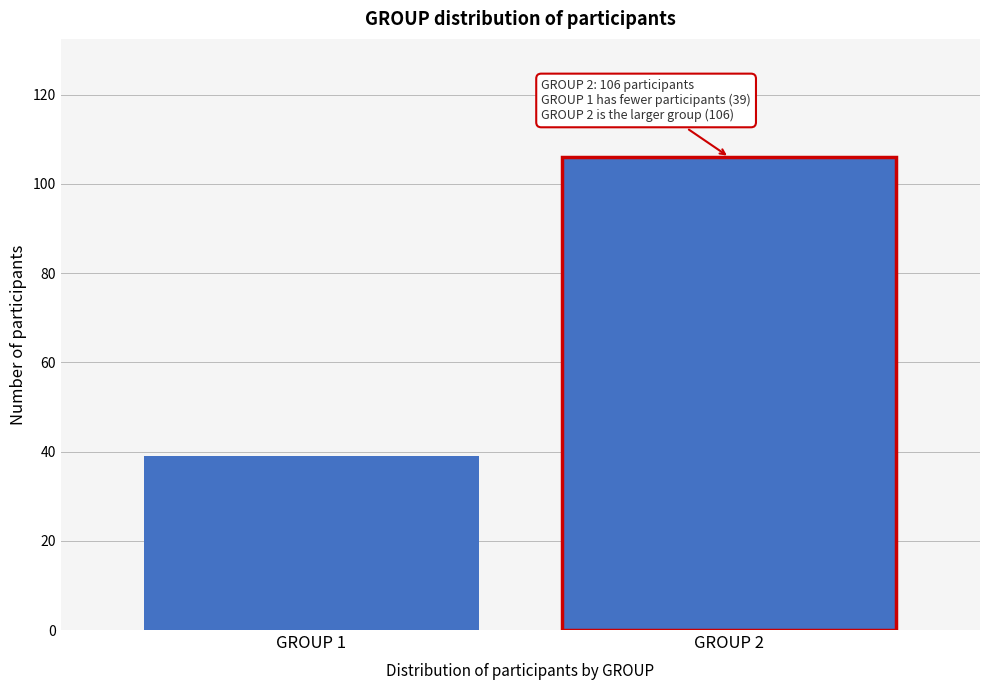

Reading right to left, extract all data points from this chart.

GROUP 2=106	GROUP 1=39